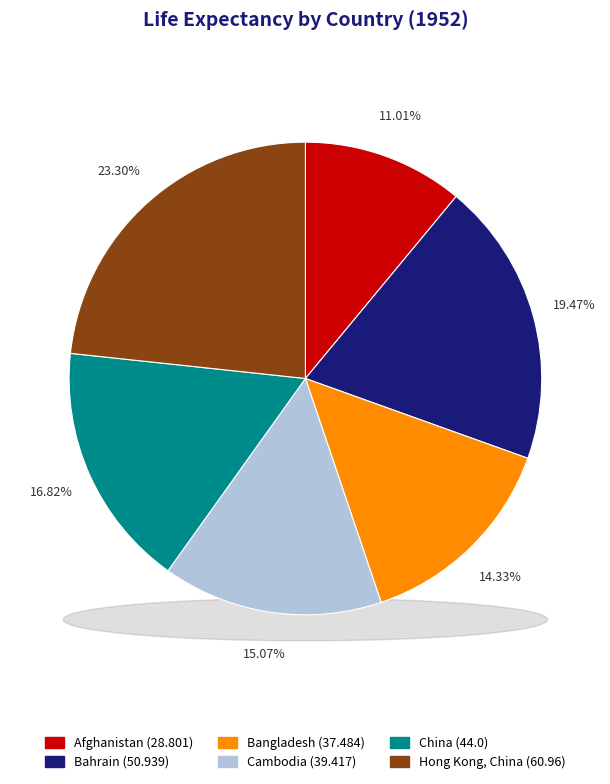

Which category has the smallest portion of the pie?

Afghanistan